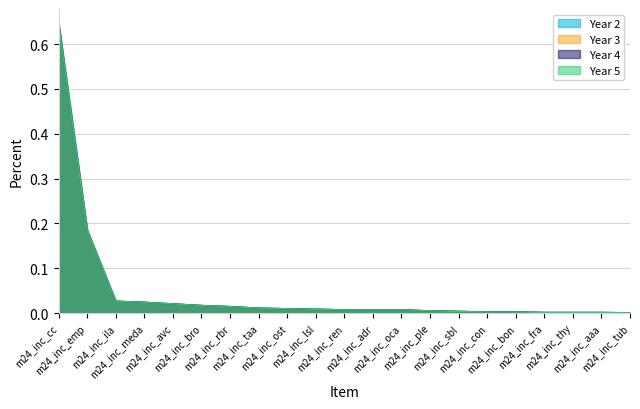

Reading left to right, list all the values displayed in this chart.

Year 2: 0.6	0.2	0.0	0.0	0.0	0.0	0.0	0.0	0.0	0.0	0.0	0.0	0.0	0.0	0.0	0.0	0.0	0.0	0.0	0.0	0.0
Year 3: 0.6	0.2	0.0	0.0	0.0	0.0	0.0	0.0	0.0	0.0	0.0	0.0	0.0	0.0	0.0	0.0	0.0	0.0	0.0	0.0	0.0
Year 4: 0.6	0.2	0.0	0.0	0.0	0.0	0.0	0.0	0.0	0.0	0.0	0.0	0.0	0.0	0.0	0.0	0.0	0.0	0.0	0.0	0.0
Year 5: 0.6	0.2	0.0	0.0	0.0	0.0	0.0	0.0	0.0	0.0	0.0	0.0	0.0	0.0	0.0	0.0	0.0	0.0	0.0	0.0	0.0